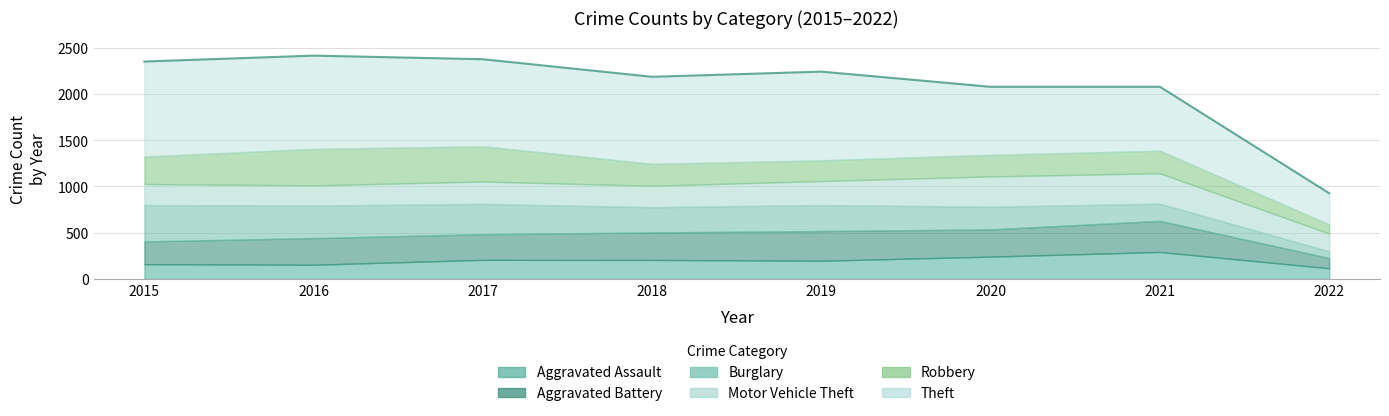

List the series in order of their peak value, highest first.

Theft, Robbery, Burglary, Aggravated Battery, Motor Vehicle Theft, Aggravated Assault